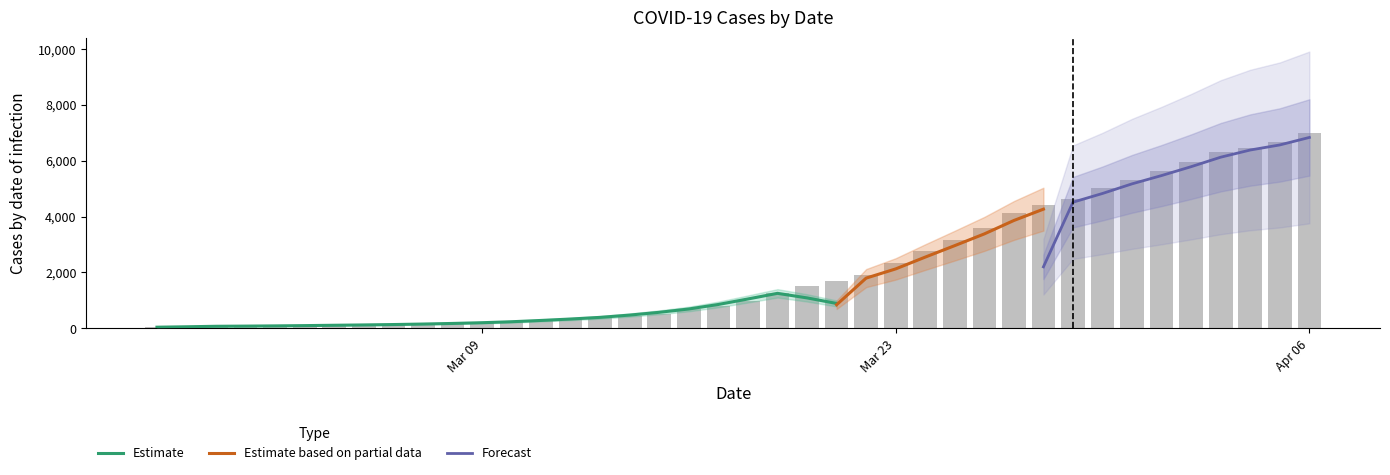

Which category has the lowest value across all series?

2020-02-27